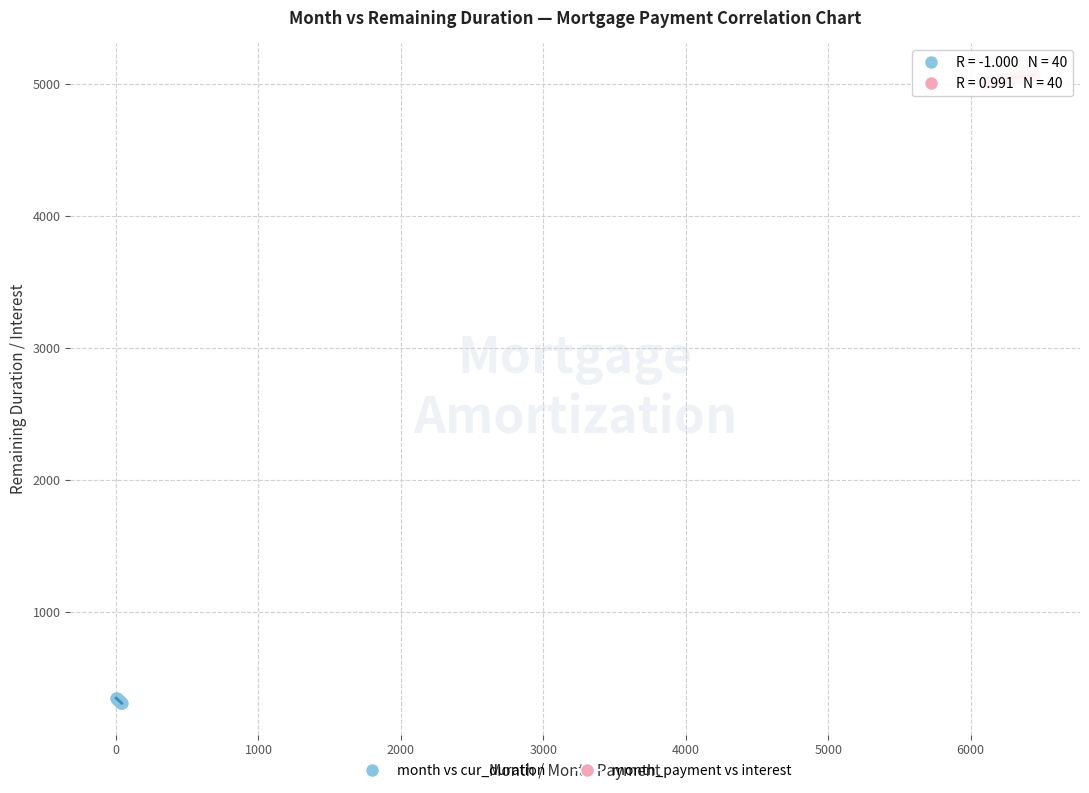

What are all the series names shown in the legend?

month vs cur_duration, month_payment vs interest